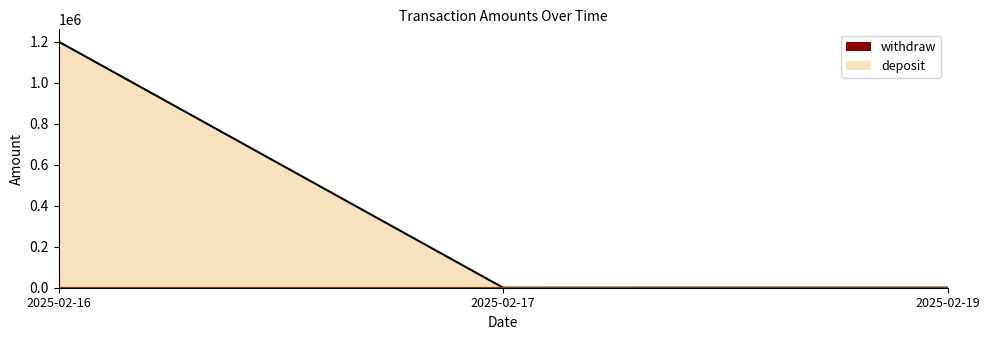

Is the value of withdraw at 2025-02-19 greater than the value of deposit at 2025-02-17?

Yes